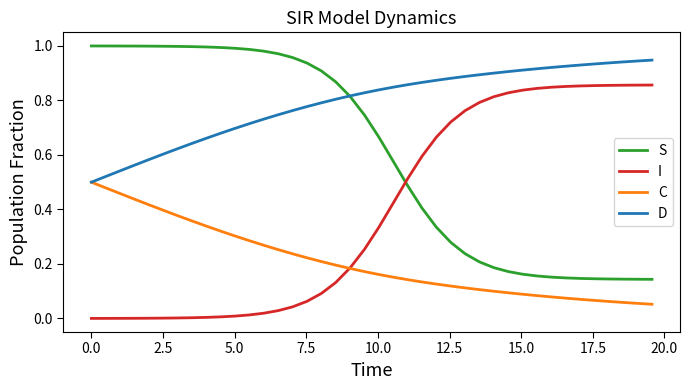

List the series in order of their overall mean, lowest first.

C, I, S, D